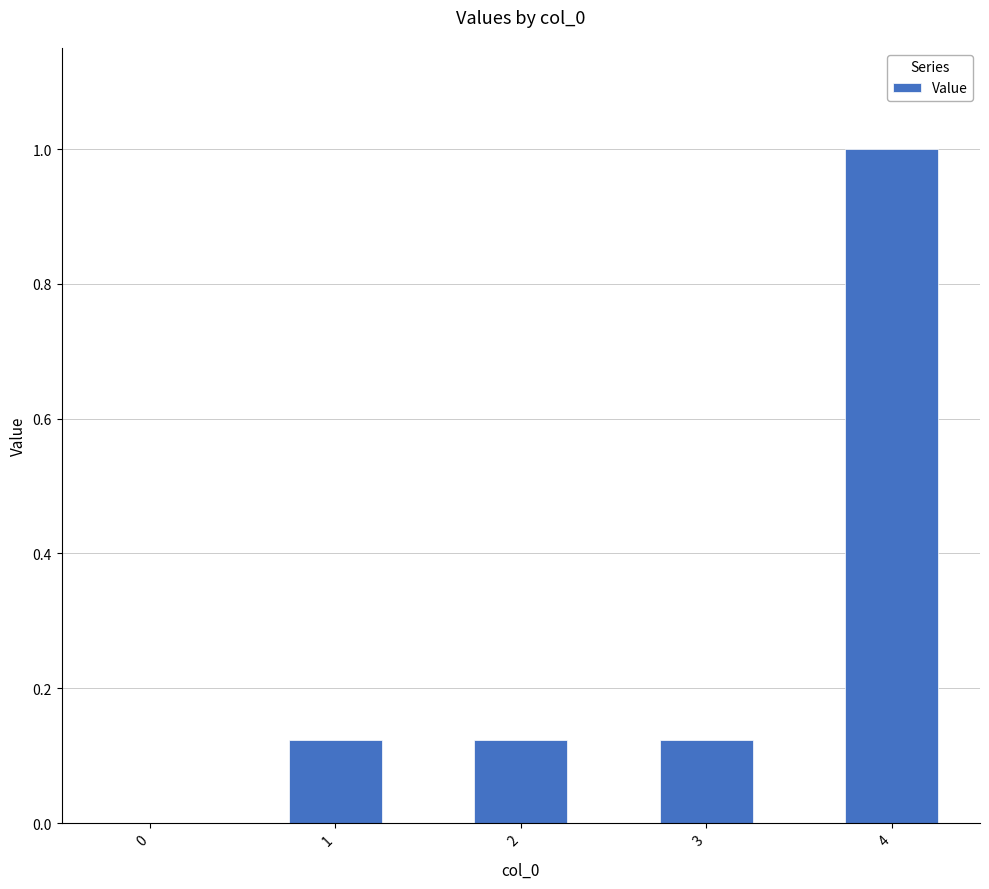

Between 0 and 3, which is larger?

3